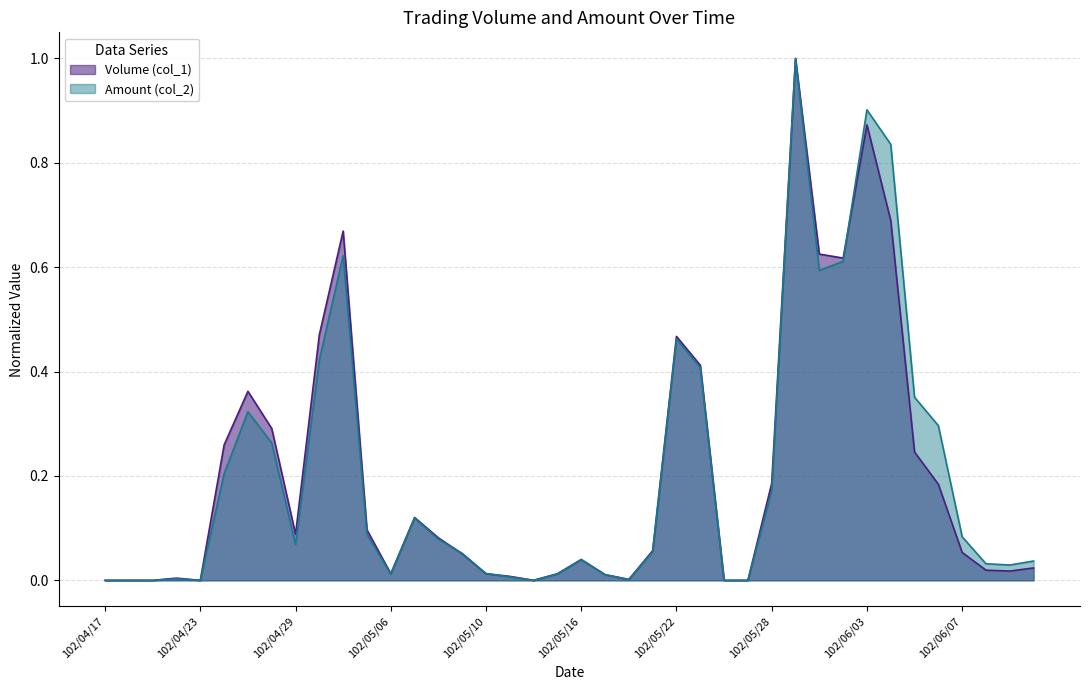

Where is the first local maximum for Volume (col_1)?

102/04/22